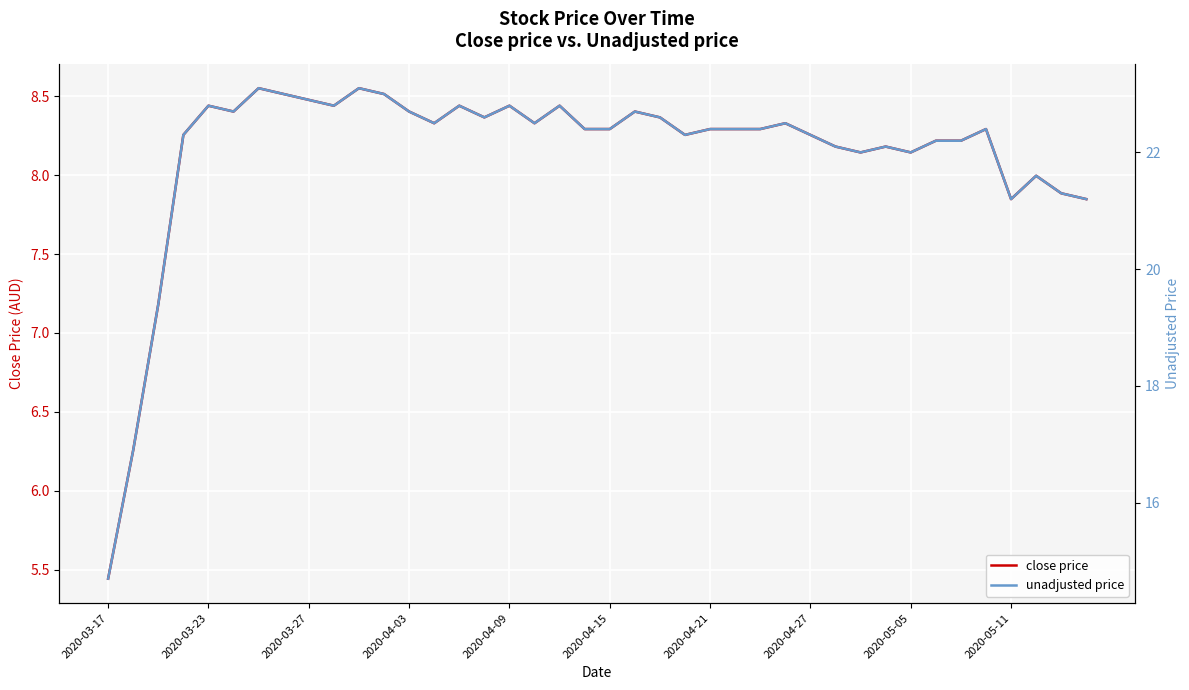

True or false: close price and unadjusted price cross at least once.

False